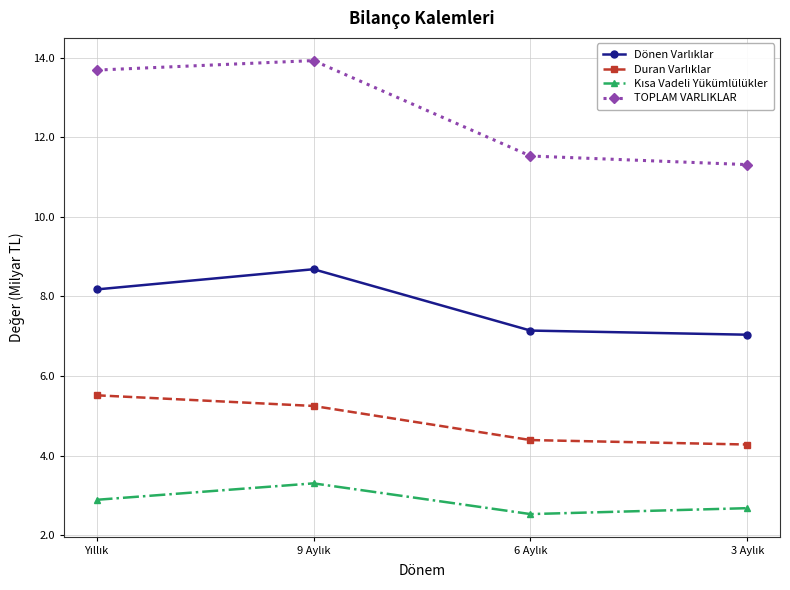

Which series has the largest total across all categories?

TOPLAM VARLIKLAR